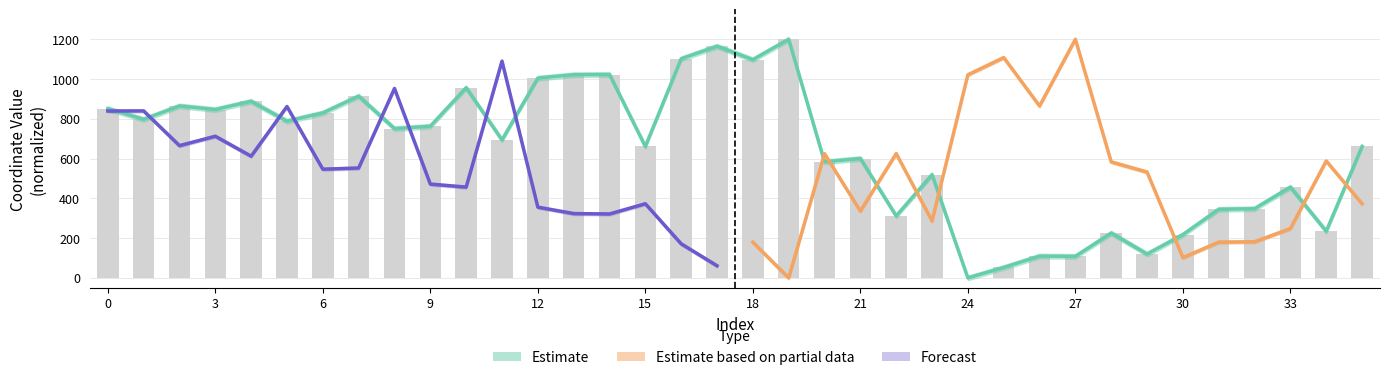

What is the maximum value shown in the chart?

1200.0